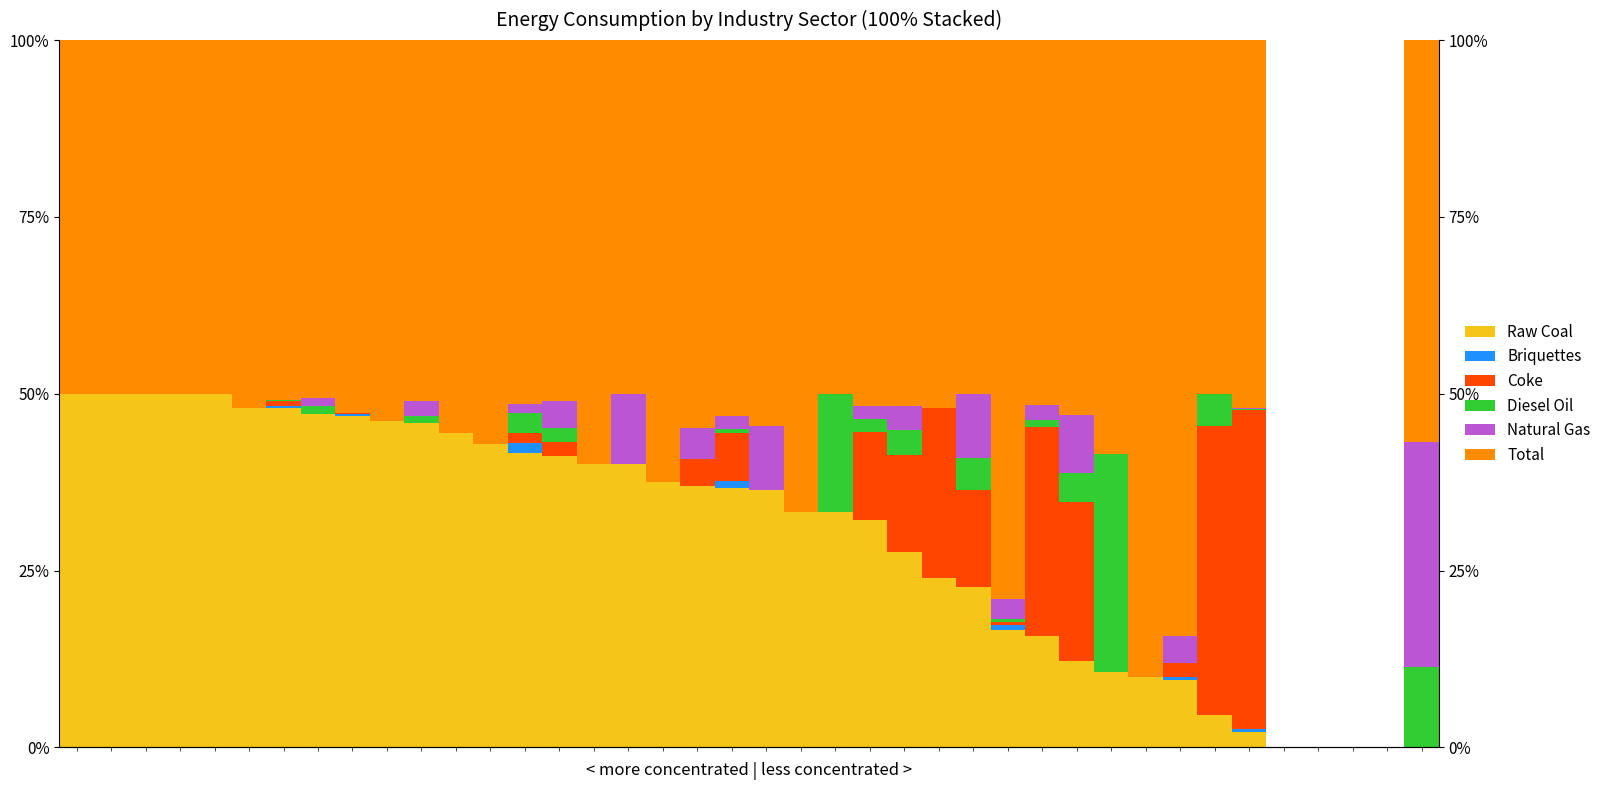

Between 32 and 20, which is larger?

20